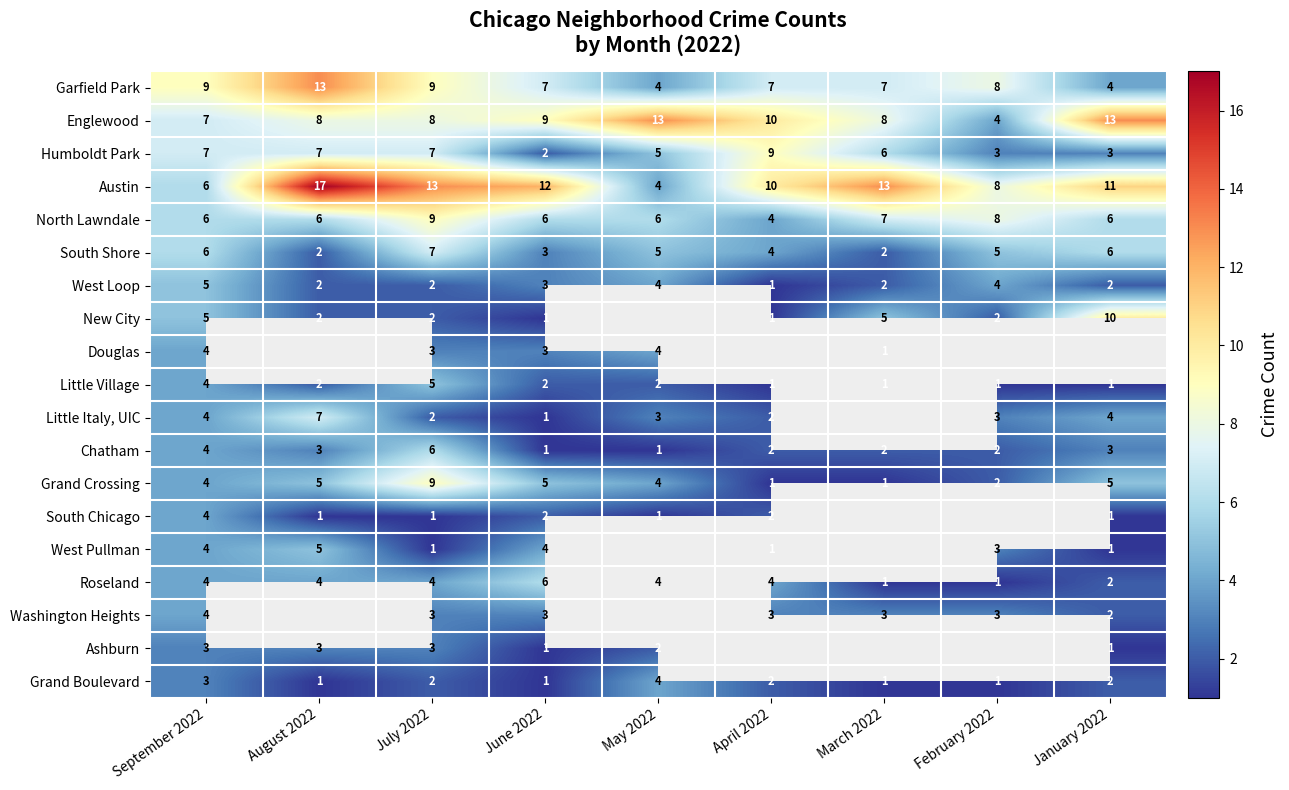

Which category has the highest value in the South Shore series?

July 2022